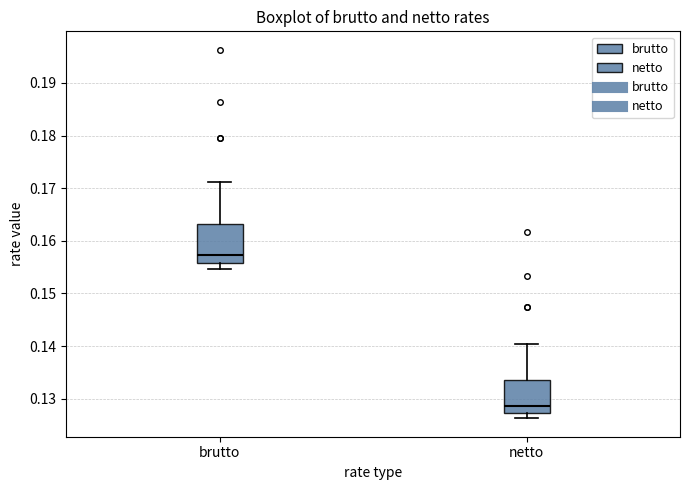

Reading left to right, transcribe this box plot: for each box, give where its median line is, the range the box spans, and where its two whiskers end, as read against the y-axis. The values are not printed on the chart, so give them approximately, as read against the axis.

brutto: median 0.157, box 0.156 to 0.163, whiskers 0.155 to 0.171
netto: median 0.129, box 0.127 to 0.134, whiskers 0.126 to 0.140